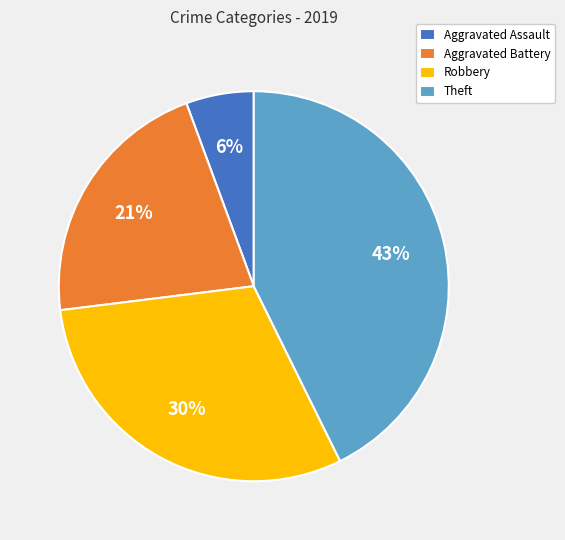

True or false: Aggravated Assault accounts for 1% of the total.

False